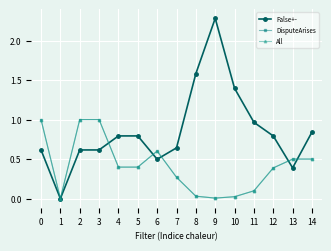

What value does the DisputeArises series have at 14?

0.5